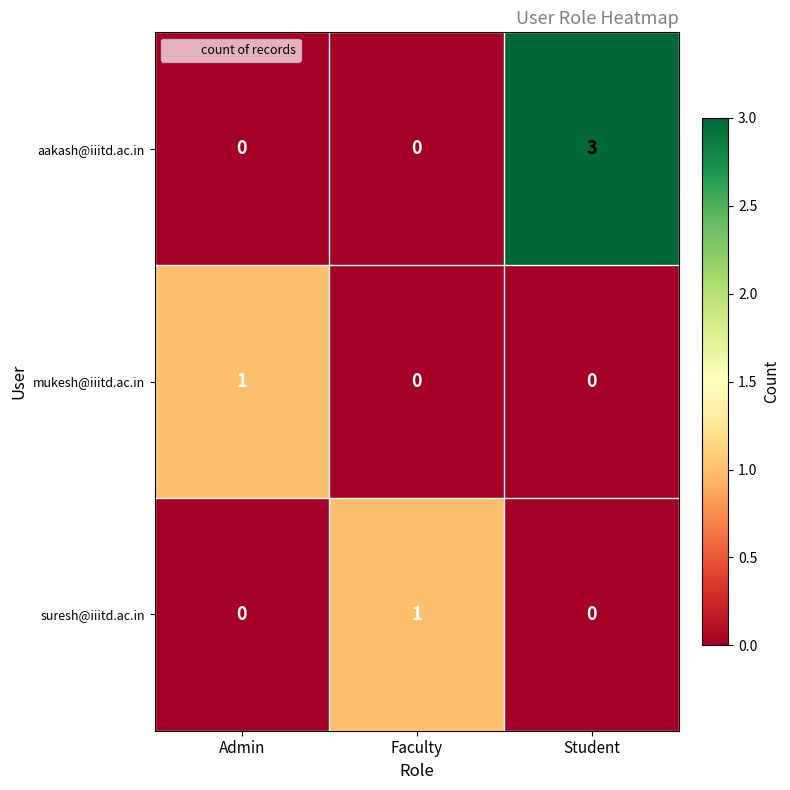

What is the greatest value displayed?

3